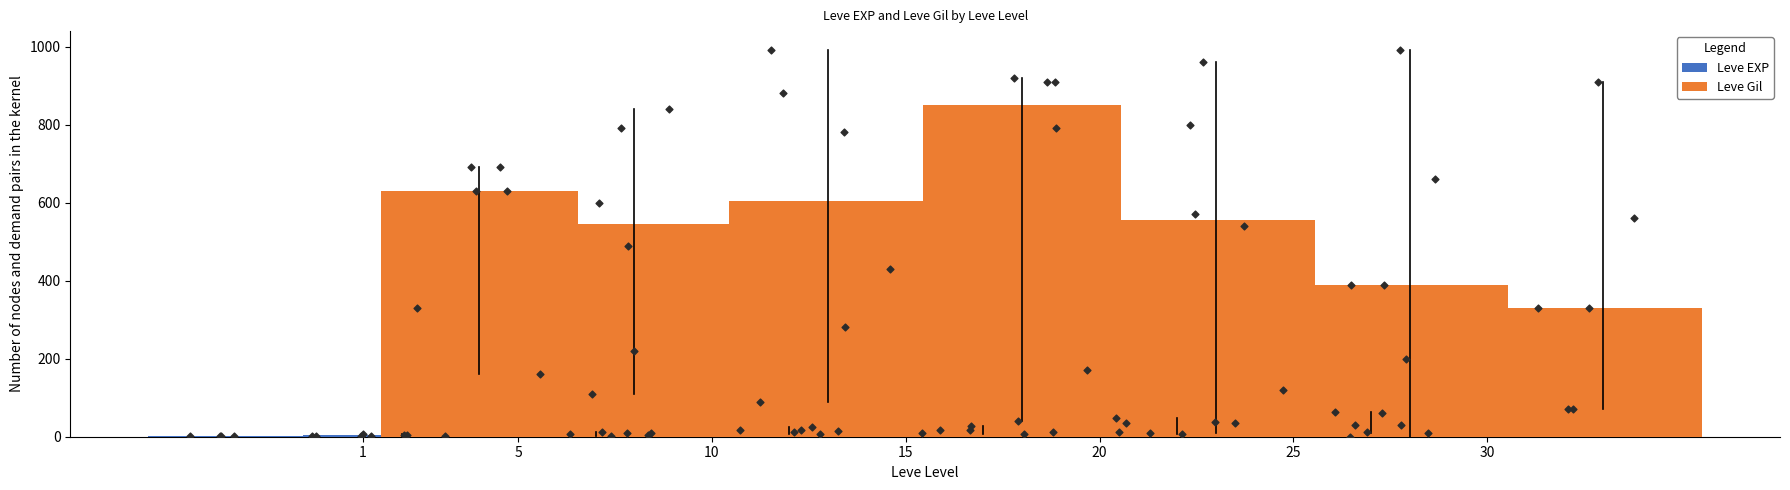

Which series has the largest total across all categories?

Leve Gil